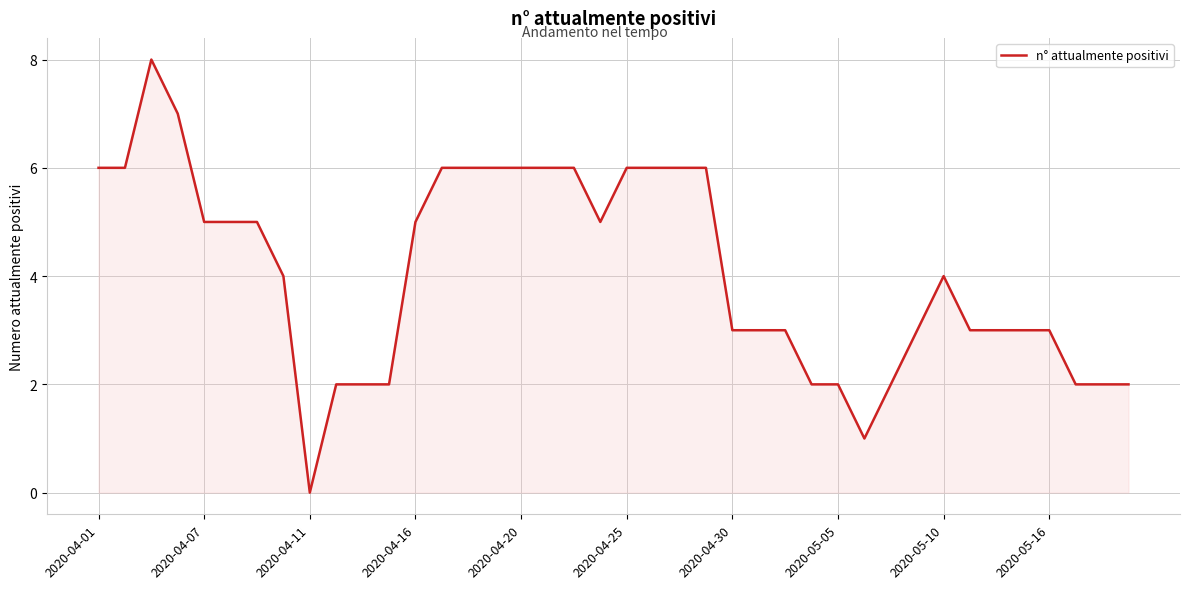

What is the difference between the maximum and minimum values?

8